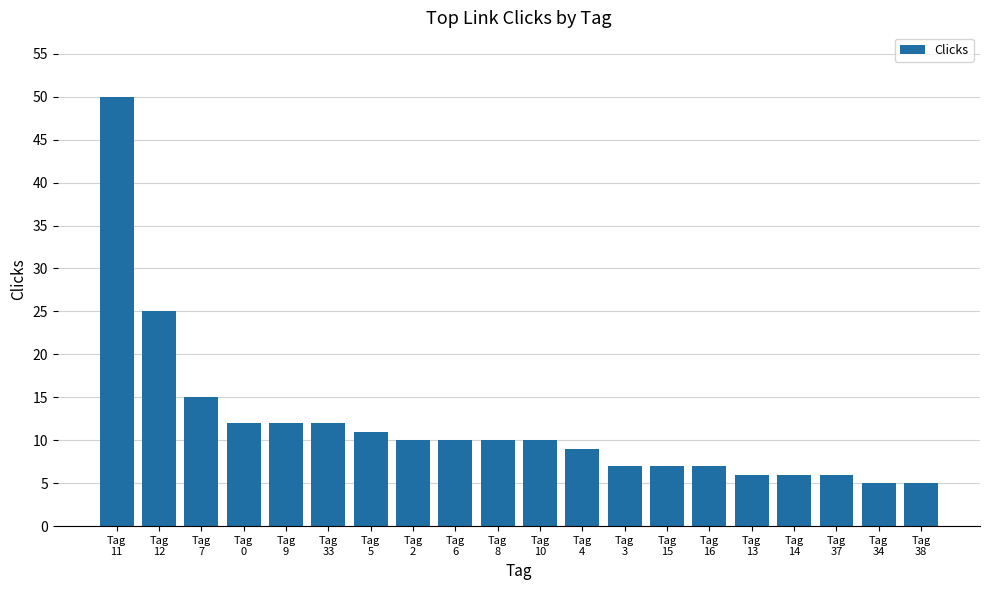

Reading left to right, list all the values displayed in this chart.

50	25	15	12	12	12	11	10	10	10	10	9	7	7	7	6	6	6	5	5